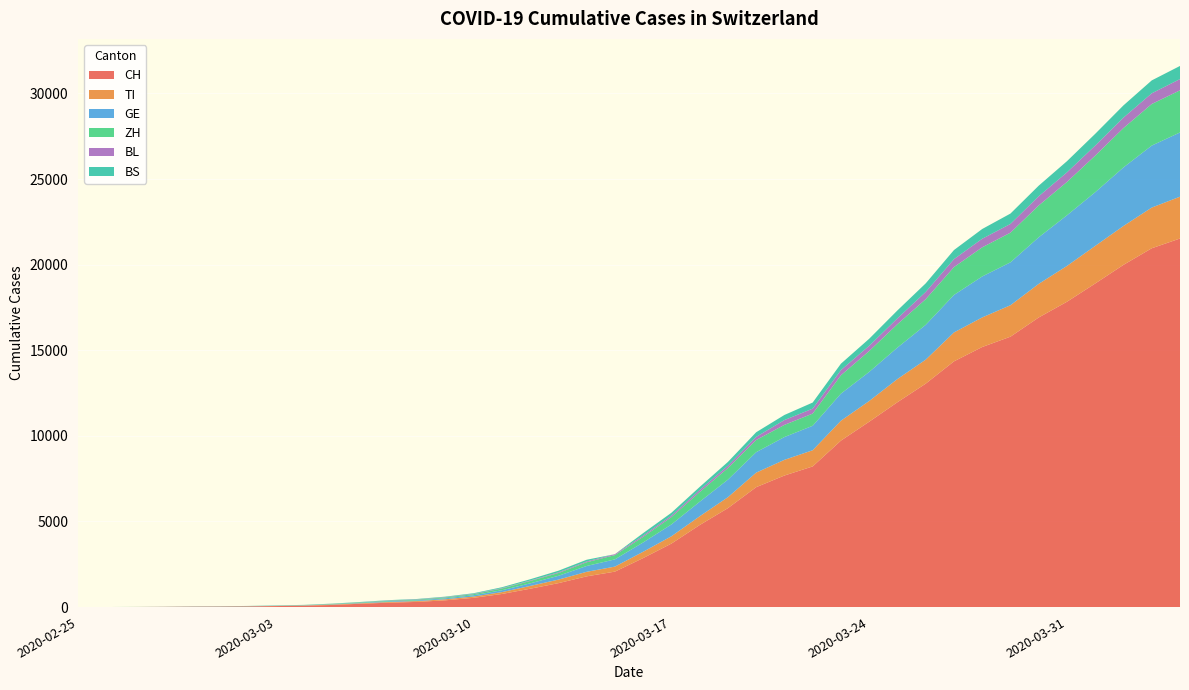

Reading left to right, extract all data points from this chart.

CH: 0	2	6	13	23	29	40	59	83	125	197	257	303	396	542	766	1072	1398	1795	2071	2863	3709	4792	5780	7004	7685	8216	9724	10828	11967	13051	14353	15192	15795	16917	17836	18902	19991	20959	21529
TI: 0	1	1	1	2	2	4	8	13	25	28	41	49	61	75	108	163	206	265	293	368	426	511	638	849	916	945	1162	1209	1354	1401	1688	1727	1837	1962	2091	2195	2271	2377	2442
GE: 0	1	1	4	8	9	10	13	14	17	25	38	40	56	76	109	150	222	340	423	544	692	848	1027	1194	1331	1430	1582	1699	1837	2033	2190	2393	2505	2721	2958	3137	3420	3621	3753
ZH: 0	0	2	2	6	7	10	13	15	23	29	34	40	49	62	101	140	163	218	250	326	429	568	679	711	711	711	1073	1221	1368	1500	1627	1701	1733	1859	1947	2136	2300	2428	2461
BL: 0	0	0	1	2	2	2	2	2	6	6	15	19	20	22	26	26	42	47	54	76	89	116	134	184	282	289	302	306	341	422	466	502	511	539	561	588	610	625	656
BS: 0	0	1	1	1	1	1	3	3	8	15	21	24	28	33	49	73	92	100	0	143	164	181	220	270	297	356	374	410	462	501	530	569	605	617	653	687	714	754	767